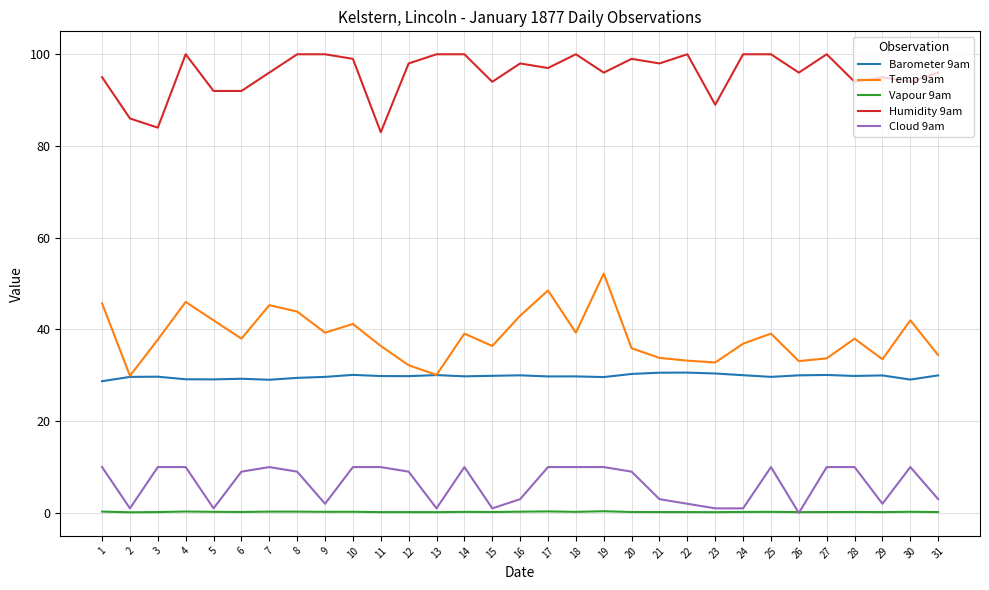

What is the maximum value for Vapour 9am?

0.4